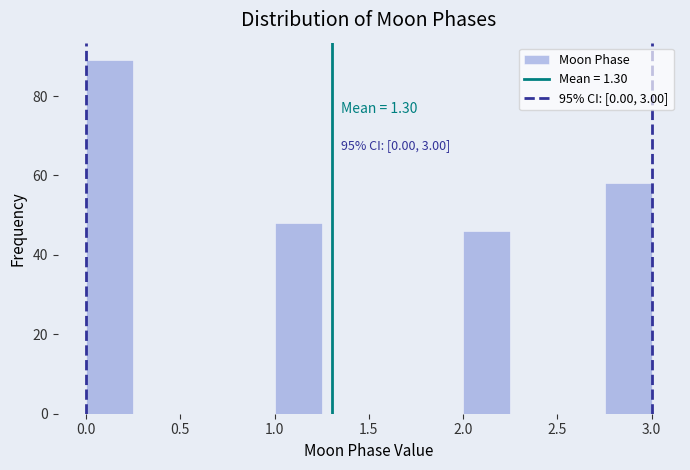

Which range on the x-axis has the tallest bar?

0.00 to 0.25